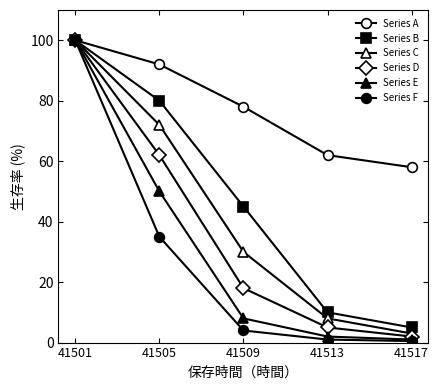

What is the sum of all Series E values?

161.0